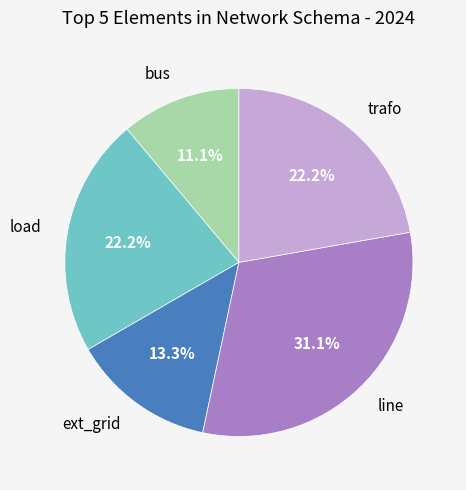

Does any single category account for the majority?

No